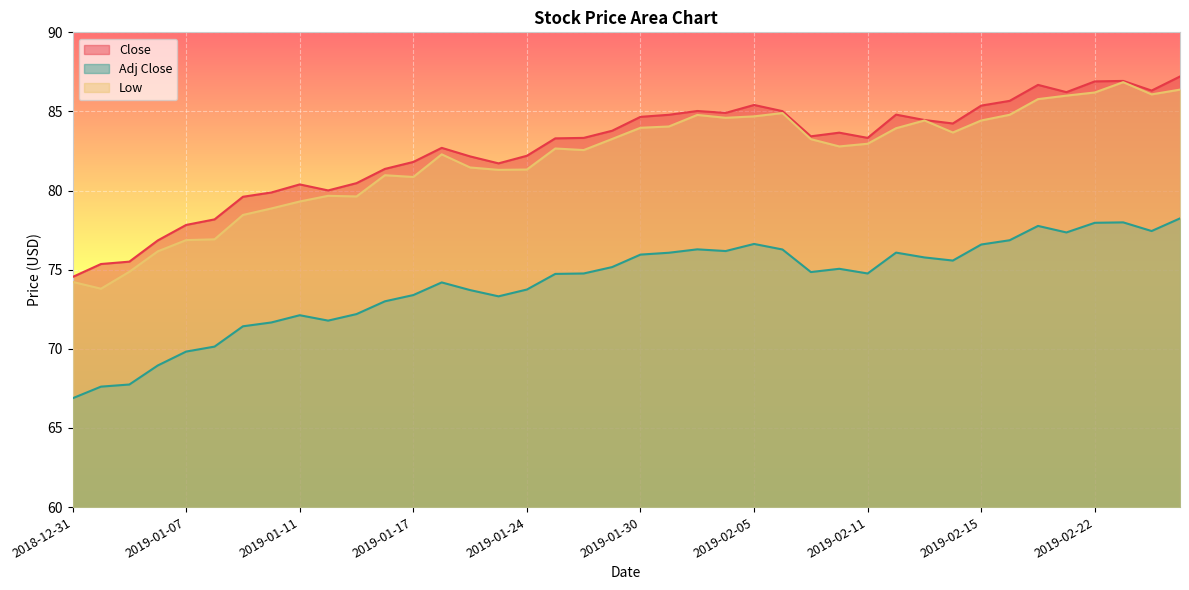

Between 2018-12-31 and 2019-01-25, which series saw the biggest shift?

Close